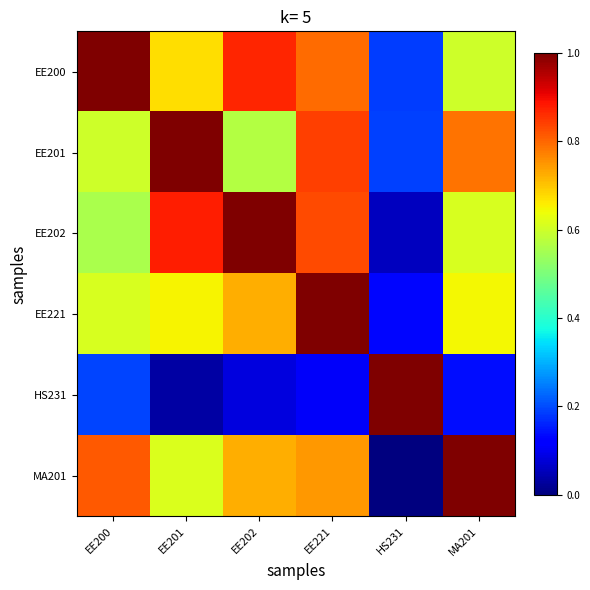

Rank the series at HS231 from highest to lowest value.

HS231, EE201, EE200, EE221, EE202, MA201